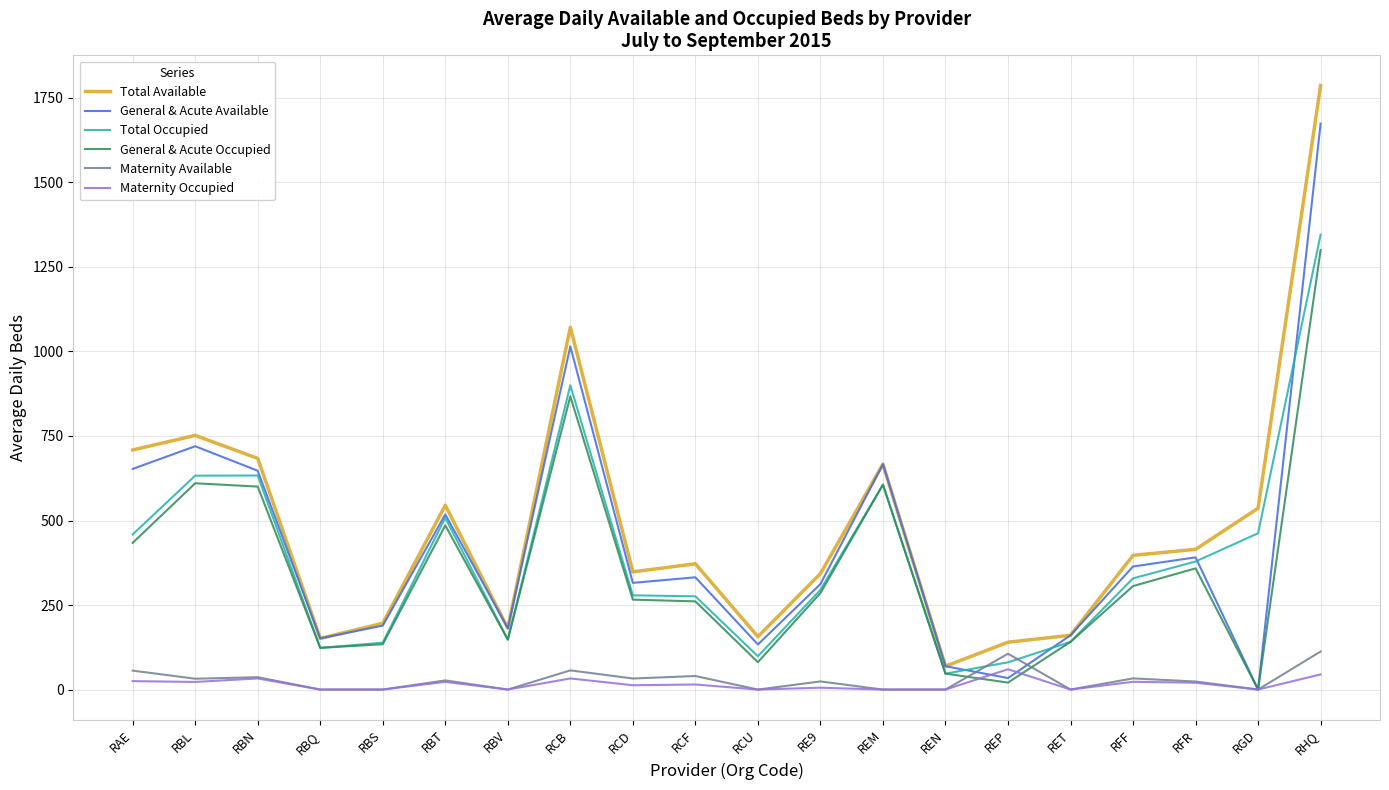

After their last crossing, which series has the higher values: Total Occupied or General & Acute Available?

General & Acute Available